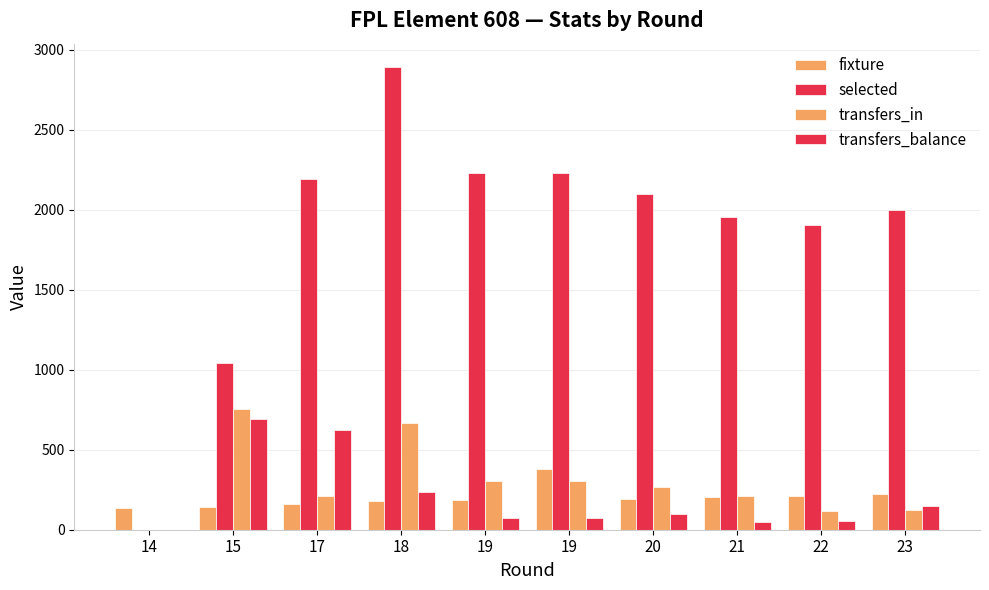

Rank the series by their maximum value, from highest to lowest.

selected, transfers_in, transfers_balance, fixture